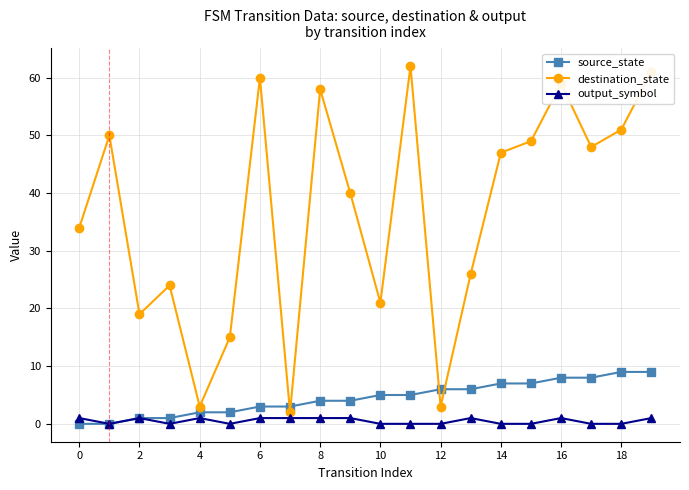

How many interior local peaks does the destination_state series have?

6